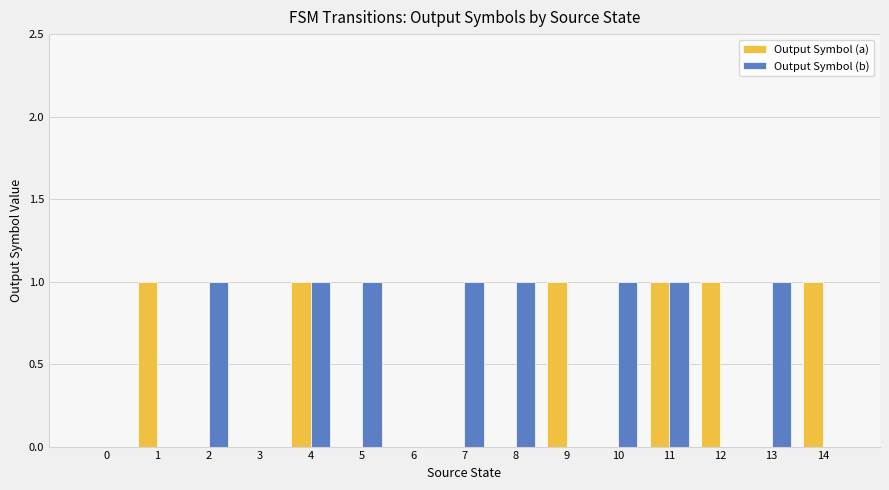

What is the spread (max minus min) of values at 9?

1